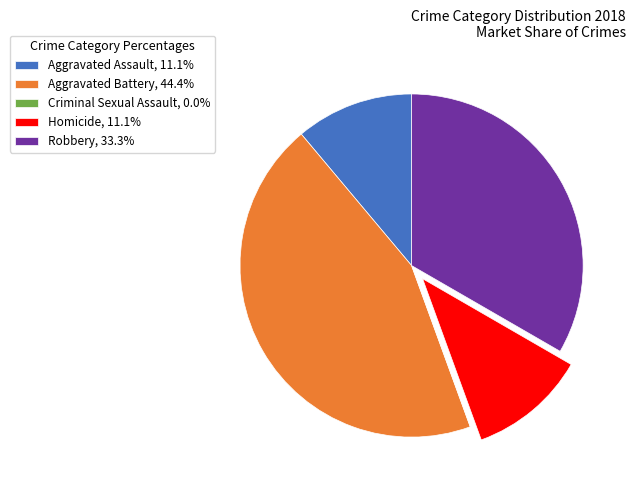

Does Homicide, 11.1% account for over 50% of the chart?

No